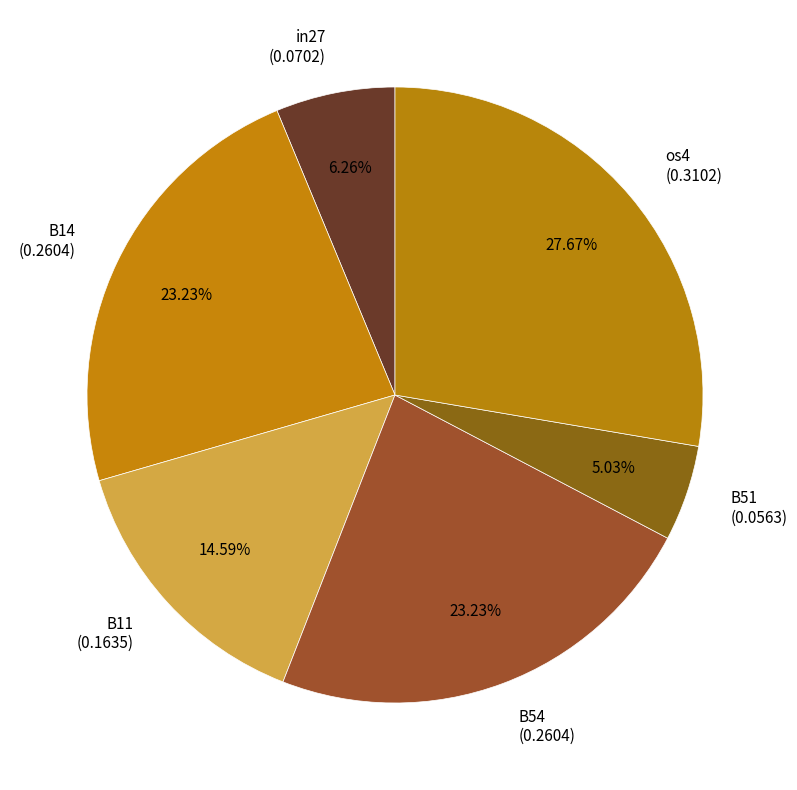

Between os4 (0.3102) and in27 (0.0702), which is larger?

os4 (0.3102)